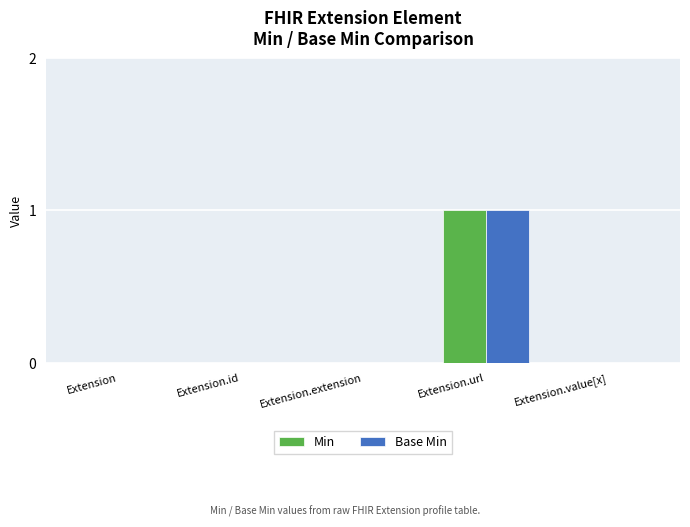

Is it true that Base Min equals 0 at Extension.value[x]?

True